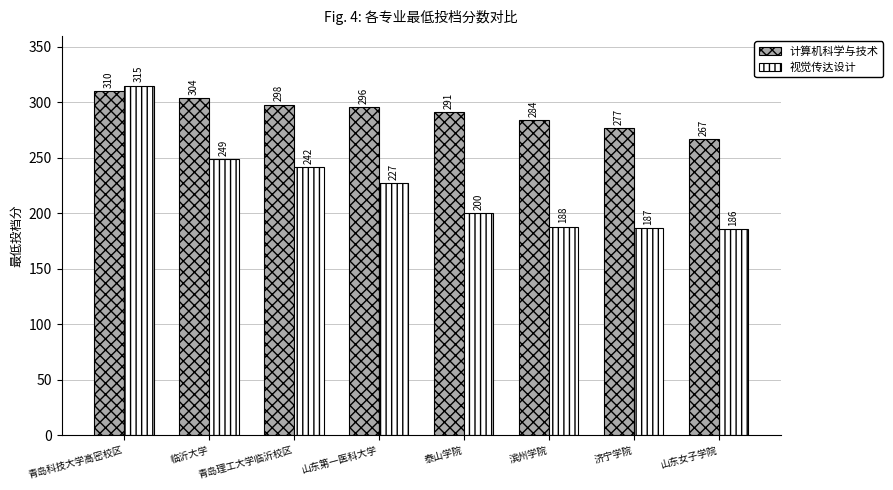

What is the average value of the 计算机科学与技术 series?

291